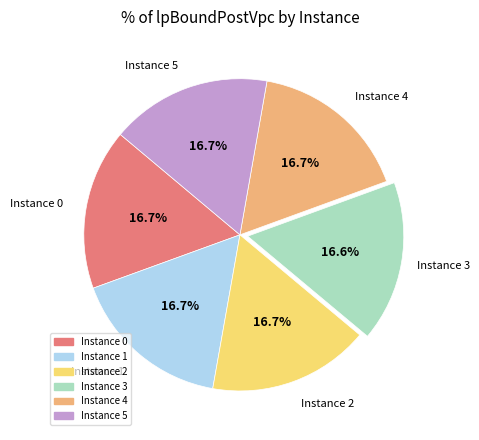

Is there a majority slice in this chart?

No